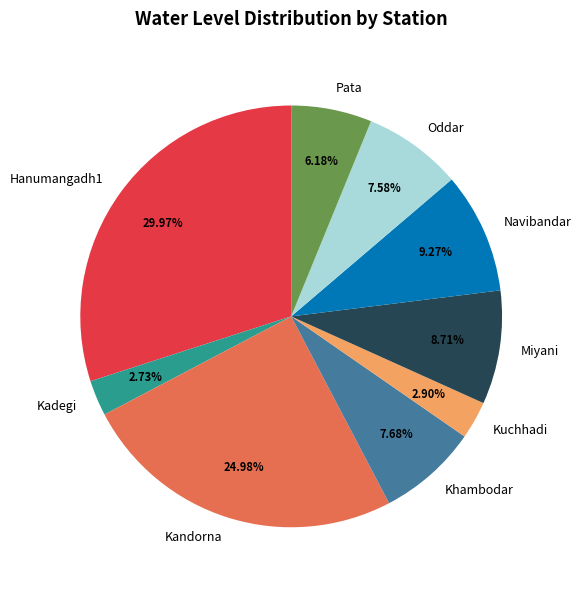

Between Oddar and Kuchhadi, which is larger?

Oddar